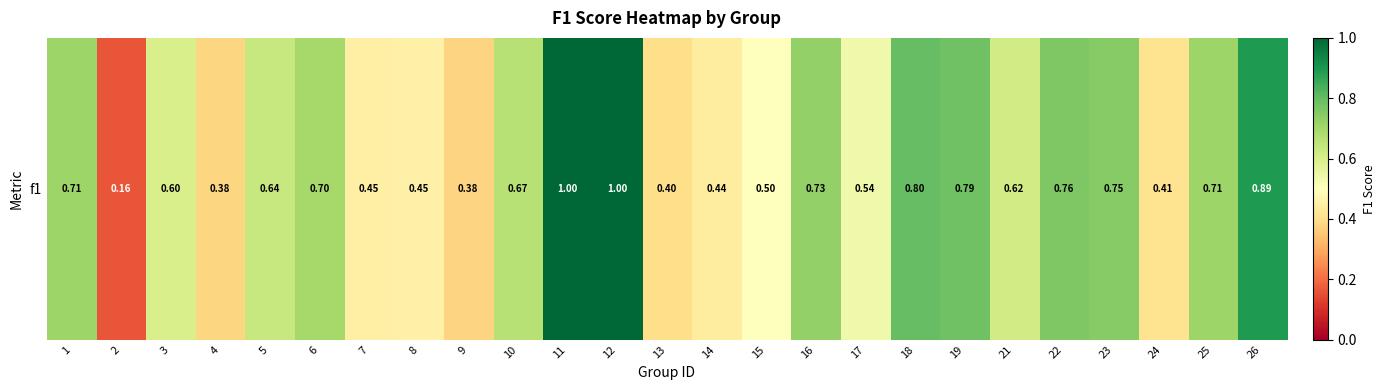

The chart shows a value of 0.8 at 22. True or false?

True